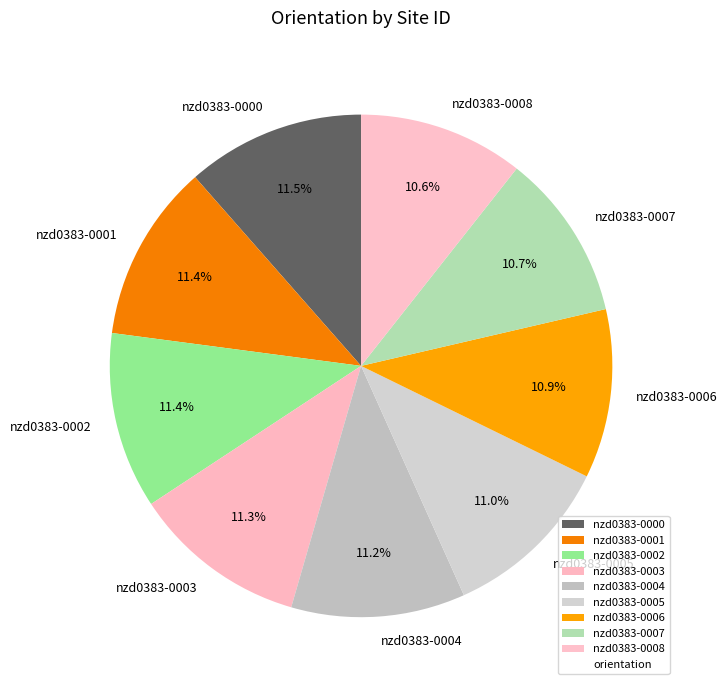

Count the number of slices in the pie.

9